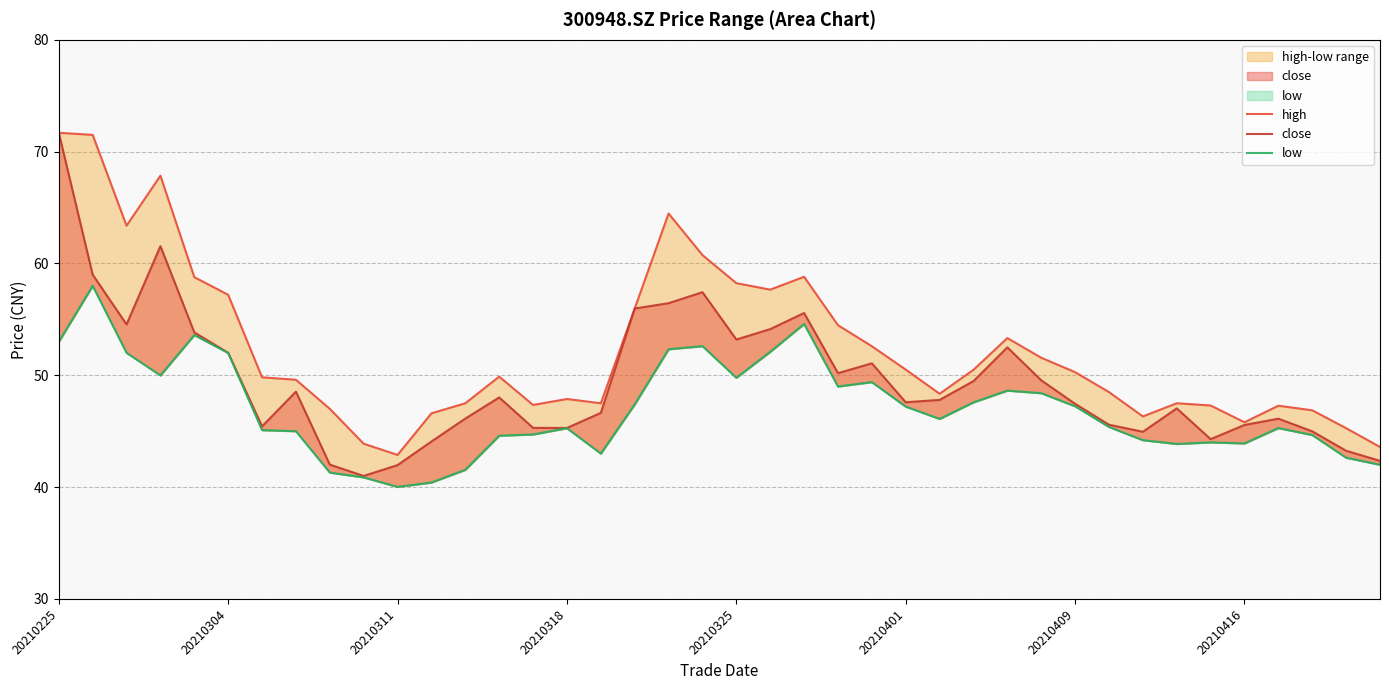

What is the total value across all series at 36?

138.7